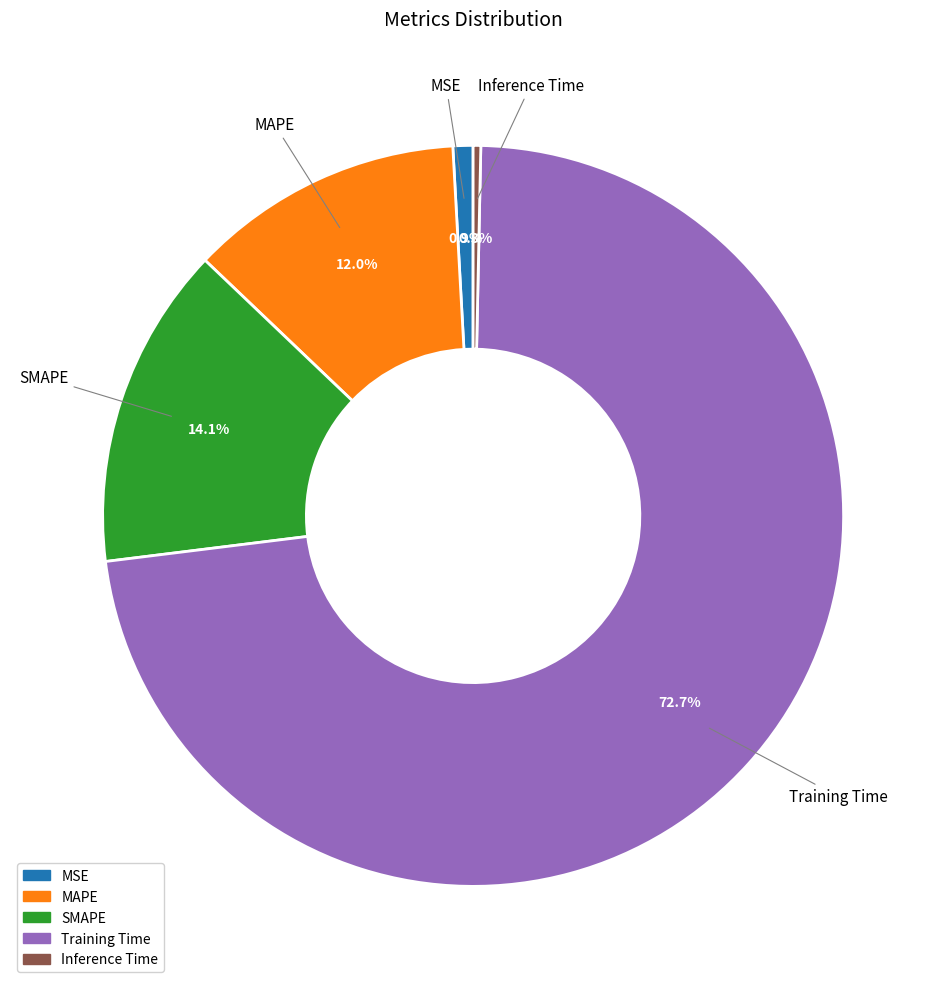

To the nearest percent, what is the average slice percentage?

20%